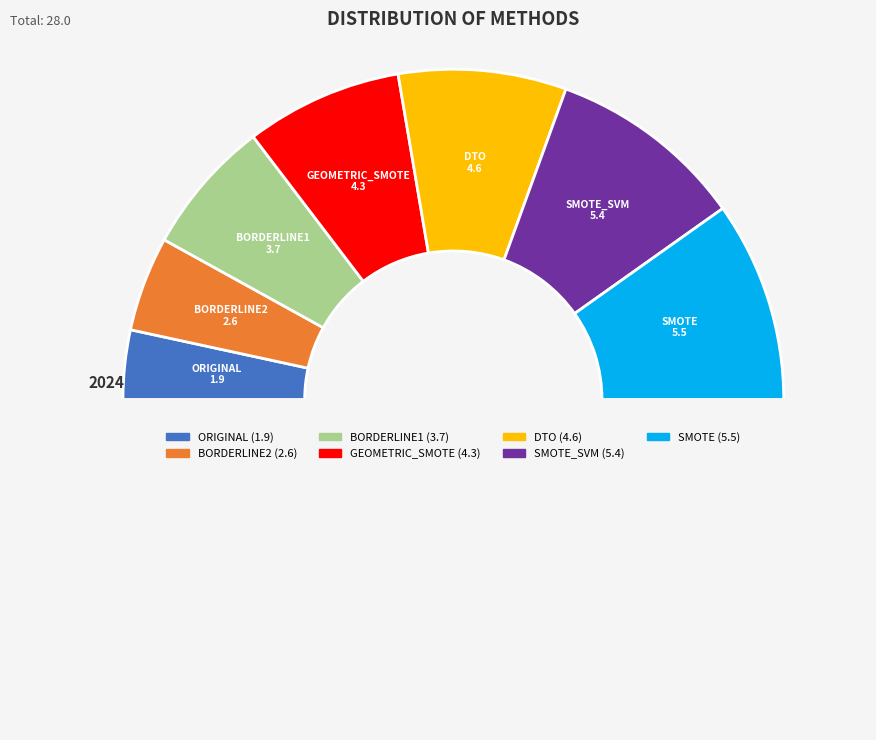

Does any single category account for the majority?

No